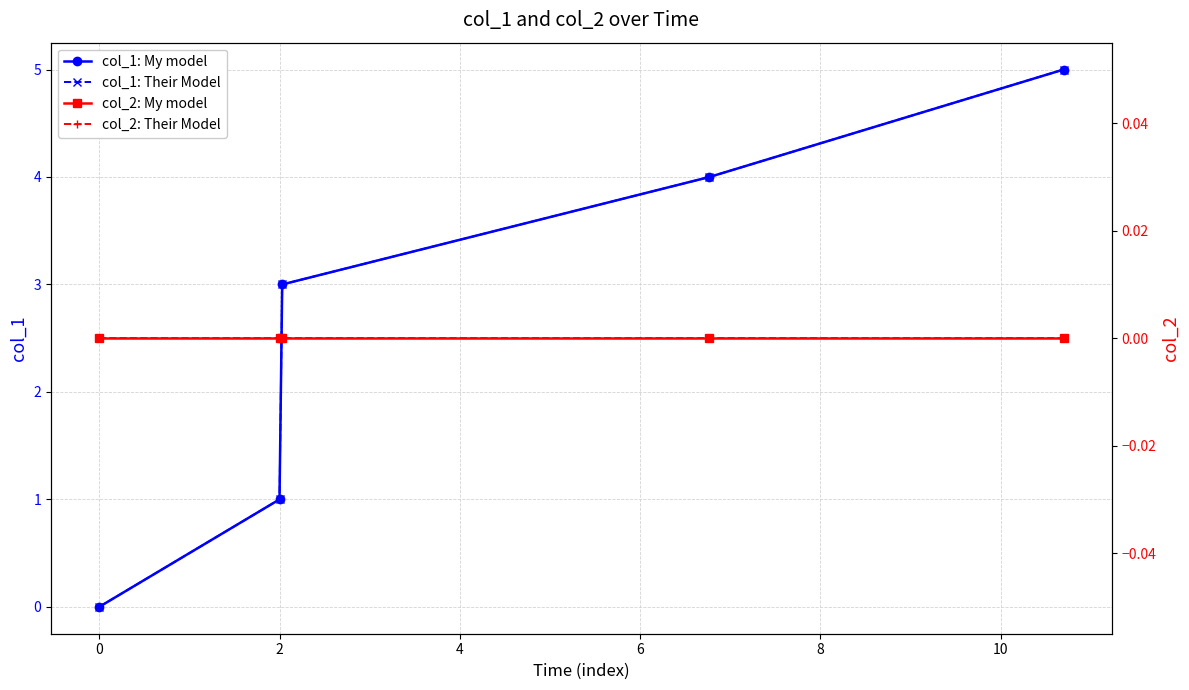

How many col_1: My model values are between 1 and 4?

3